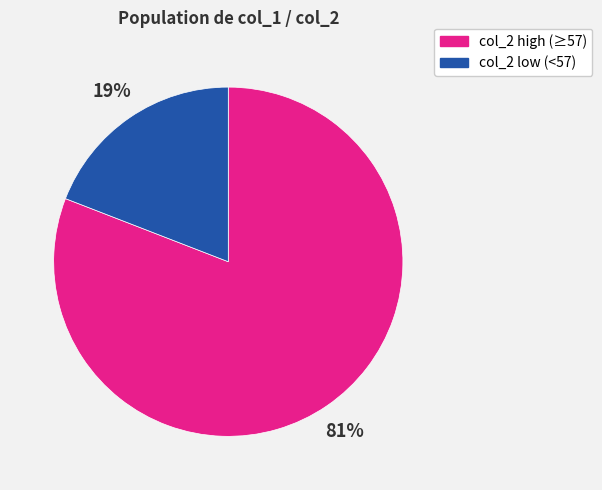

Does any single category account for the majority?

Yes